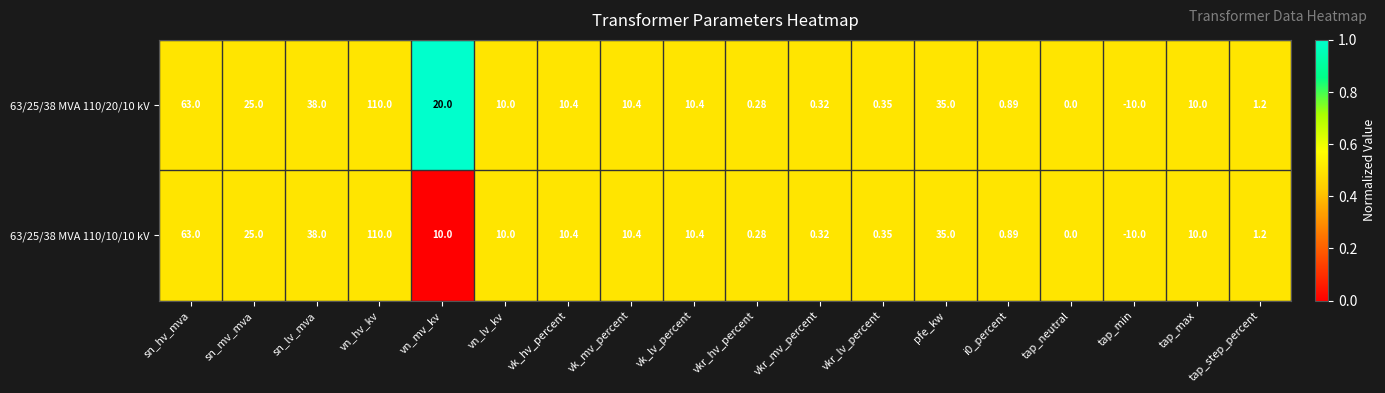

At which category does the chart reach its peak across all series?

vn_hv_kv